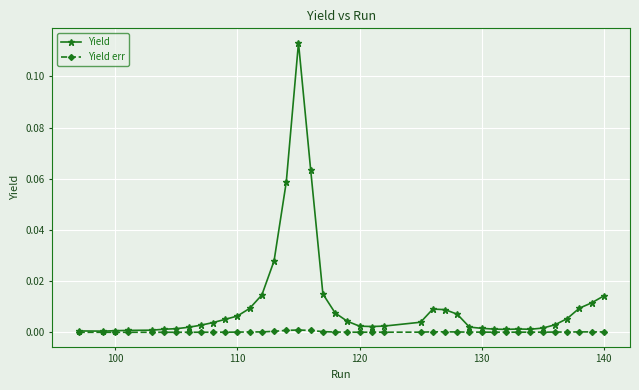

Does the chart have visible grid lines?

Yes